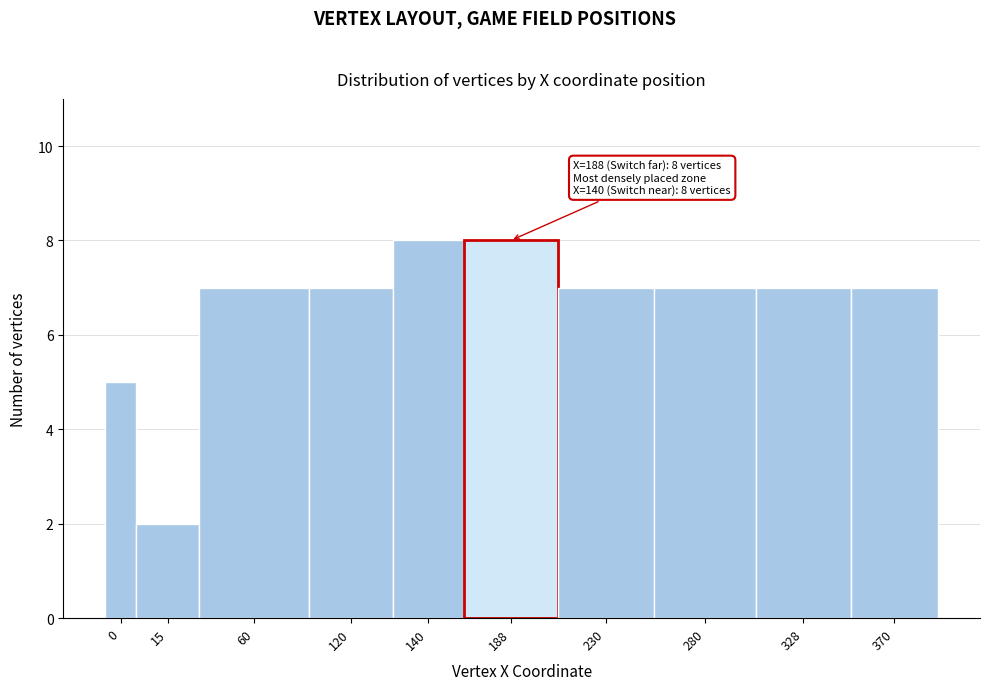

Reading right to left, transcribe all the data shown in this chart.

370=7	328=7	280=7	230=7	188=8	140=8	120=7	60=7	15=2	0=5